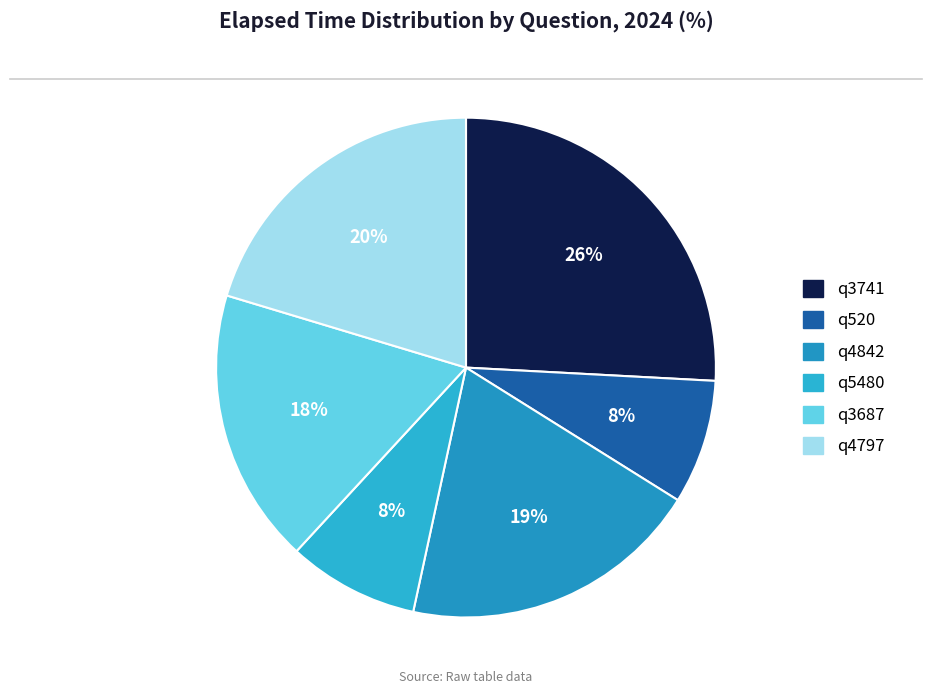

What percentage is the q520 slice, to the nearest percent?

8%